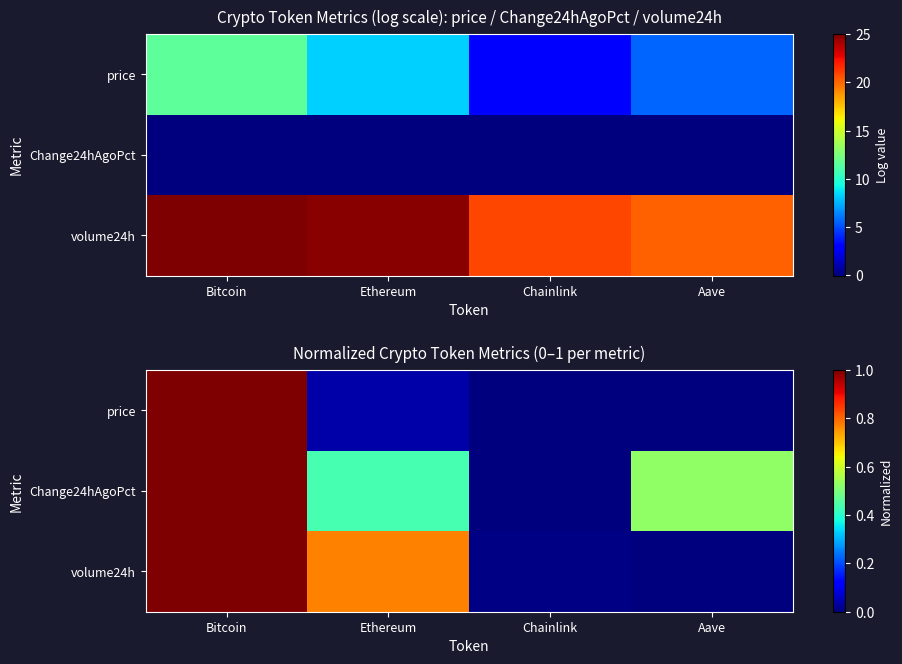

Which label corresponds to the largest value in the chart?

Bitcoin